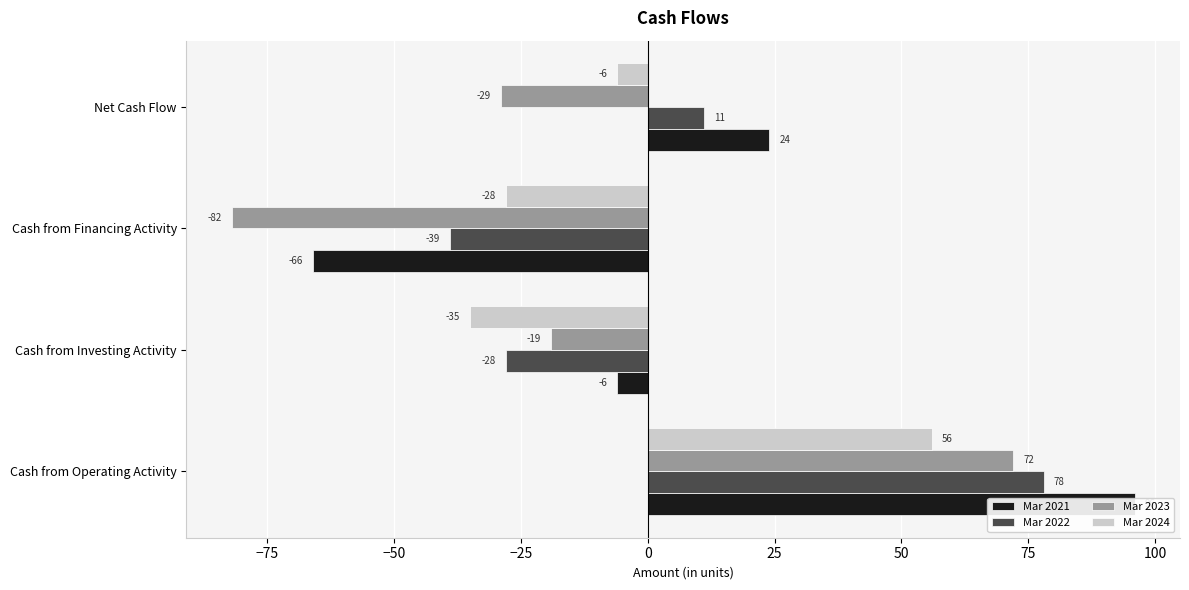

What are all the series names shown in the legend?

Mar 2021, Mar 2022, Mar 2023, Mar 2024